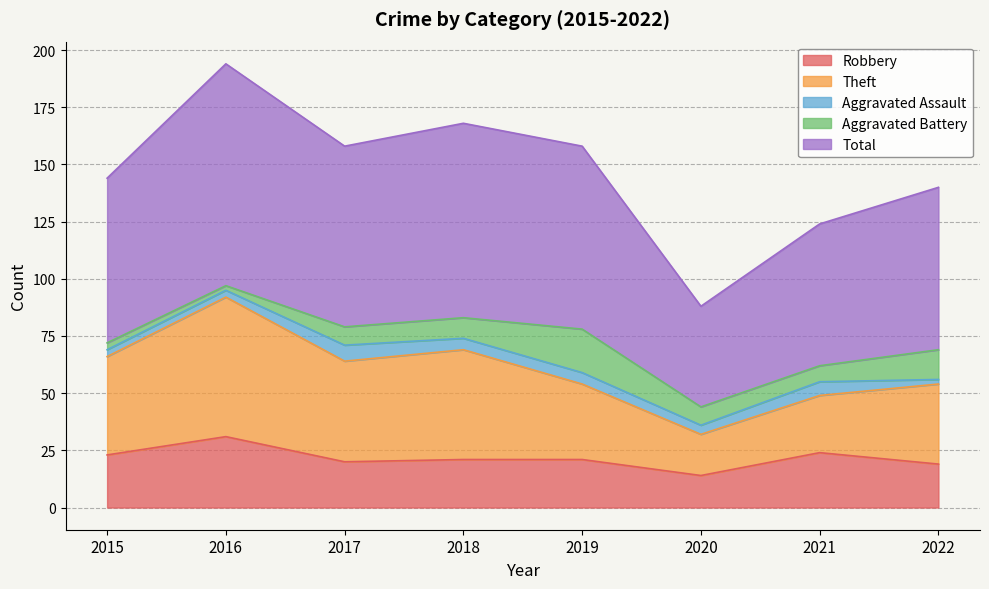

Is the value of Robbery at 2016 greater than the value of Theft at 2015?

No